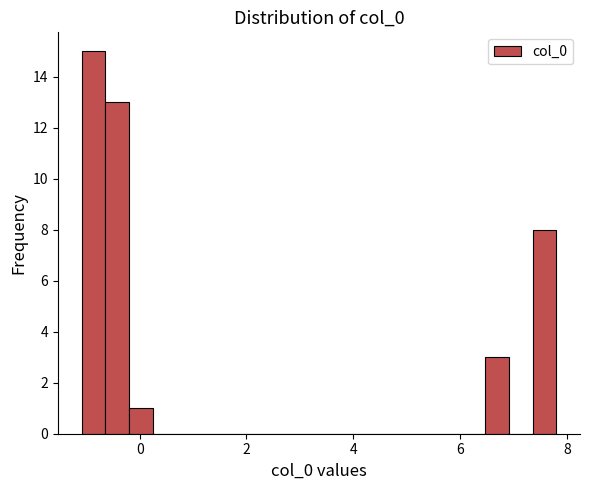

Around what value on the x-axis is the tallest bar? Give the approximate position of its centre, as read against the axis.

-0.8